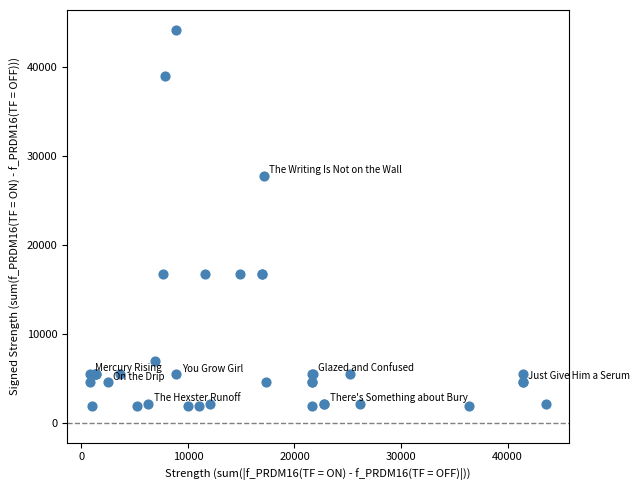

What Y value in the scatter plot is closest to 23052?

27772